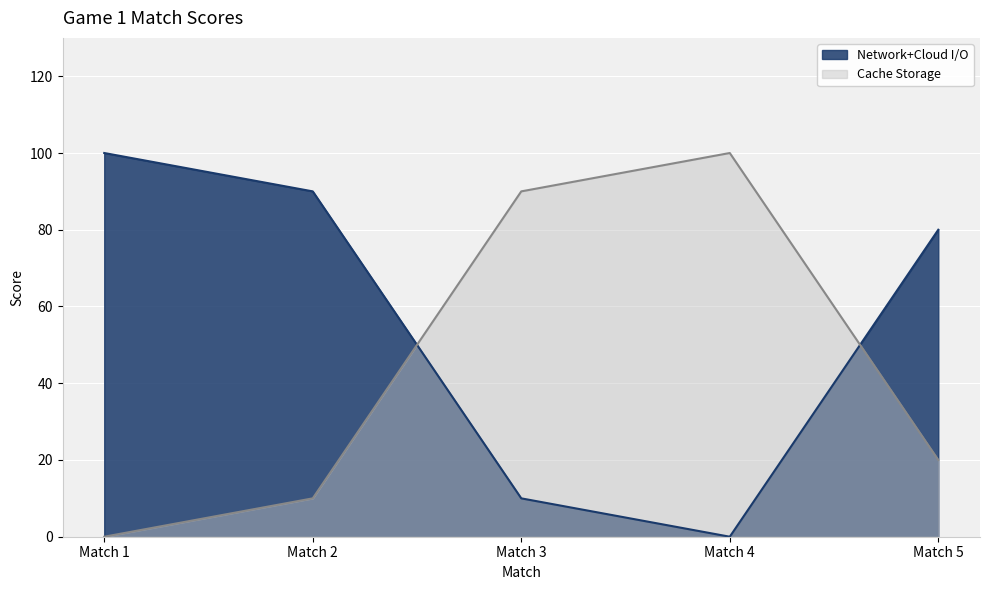

List the series in order of their peak value, lowest first.

Network+Cloud I/O, Cache Storage